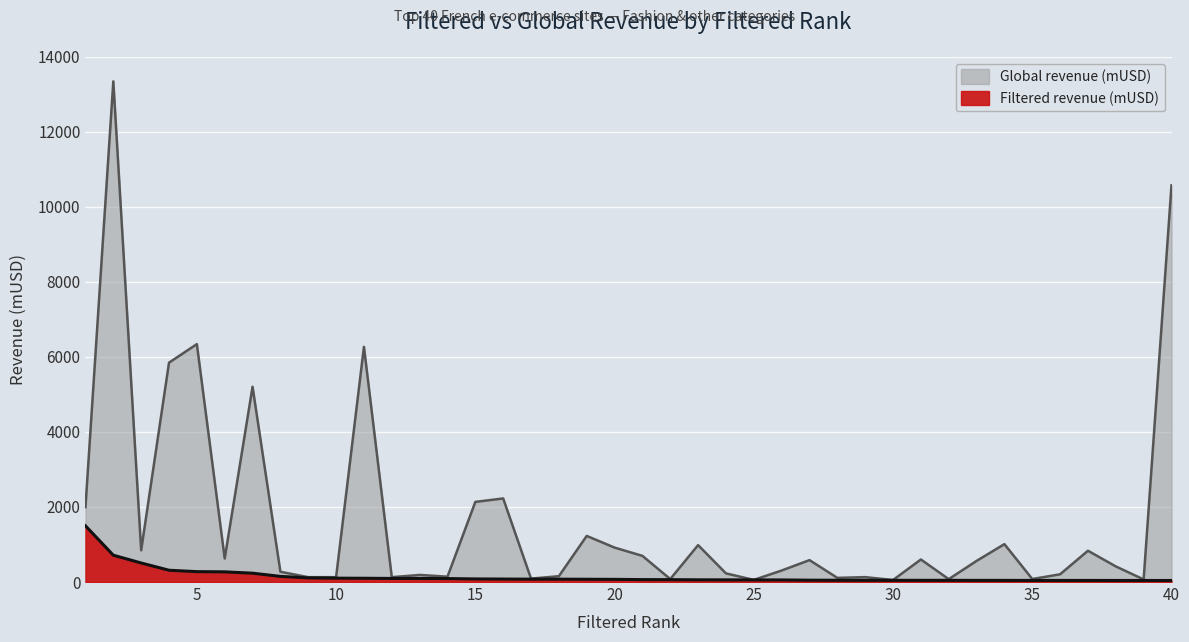

How many distinct data groups are displayed?

2